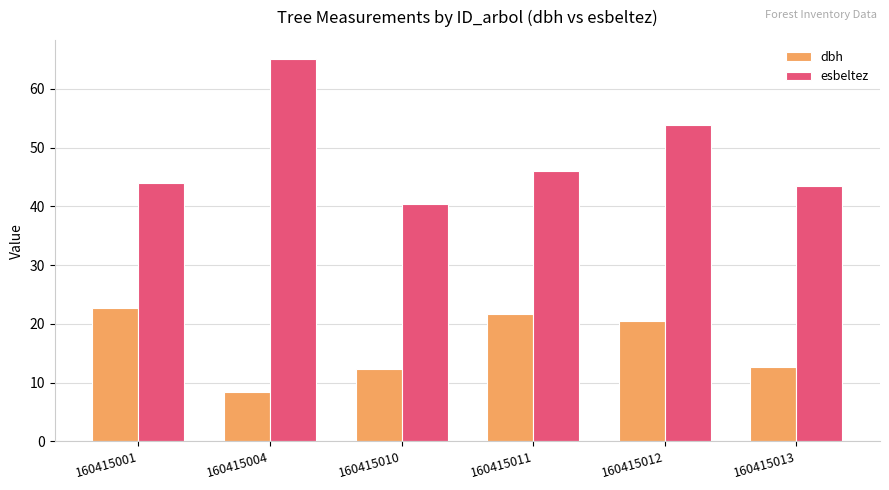

At which label does esbeltez first exceed 46?

160415004